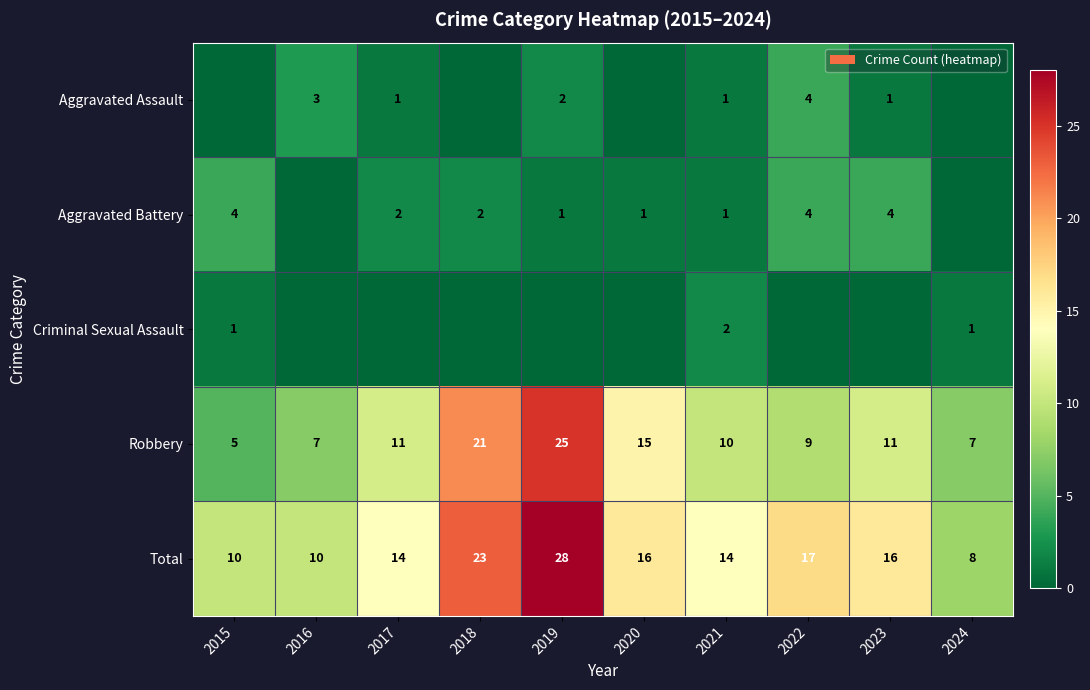

At which label does Total reach its peak?

2019